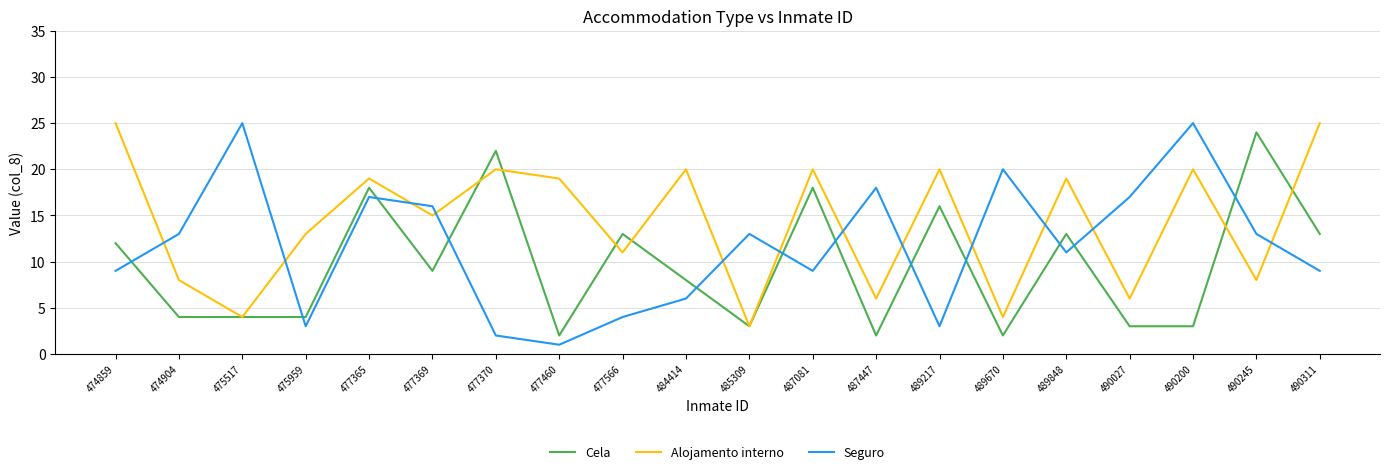

Reading left to right, what are all the values shown in this chart?

Cela: 12	4	4	4	18	9	22	2	13	8	3	18	2	16	2	13	3	3	24	13
Alojamento interno: 25	8	4	13	19	15	20	19	11	20	3	20	6	20	4	19	6	20	8	25
Seguro: 9	13	25	3	17	16	2	1	4	6	13	9	18	3	20	11	17	25	13	9